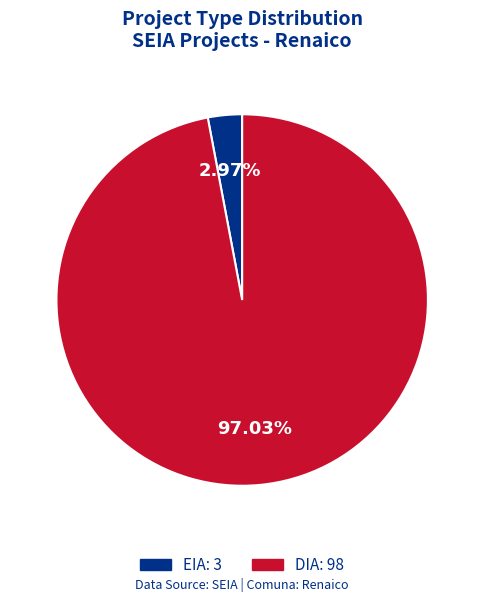

Between DIA and EIA, which is larger?

DIA